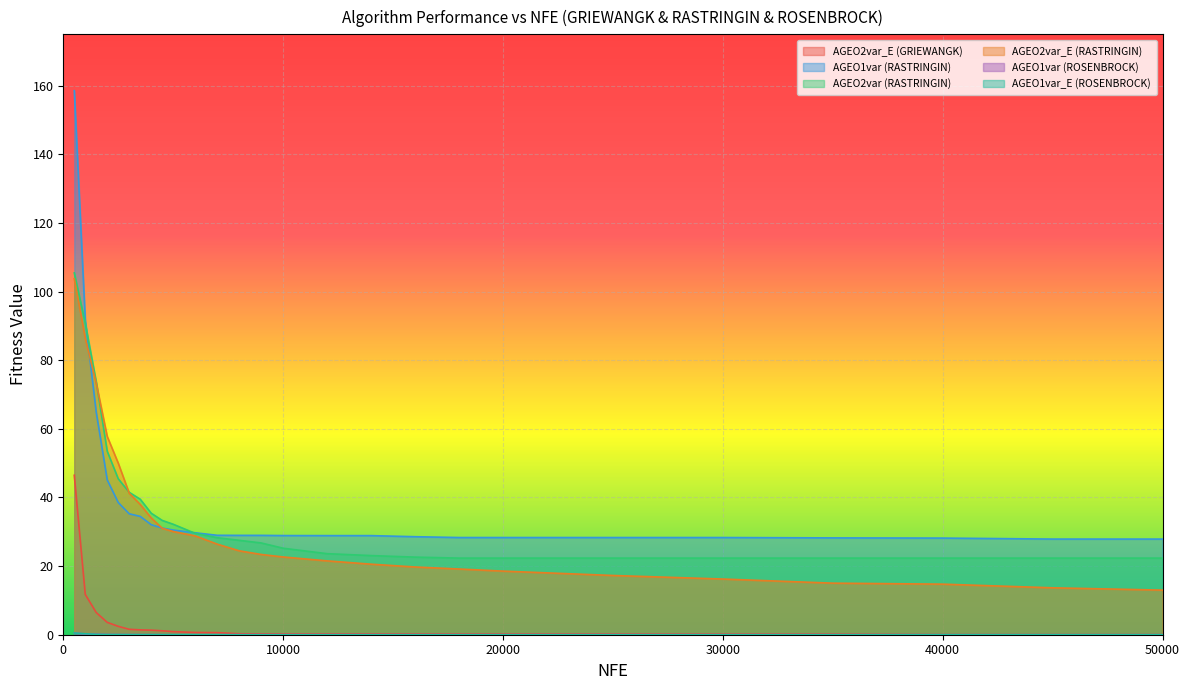

True or false: AGEO2var_E (GRIEWANGK) has more than 2 points higher than both neighbors.

False